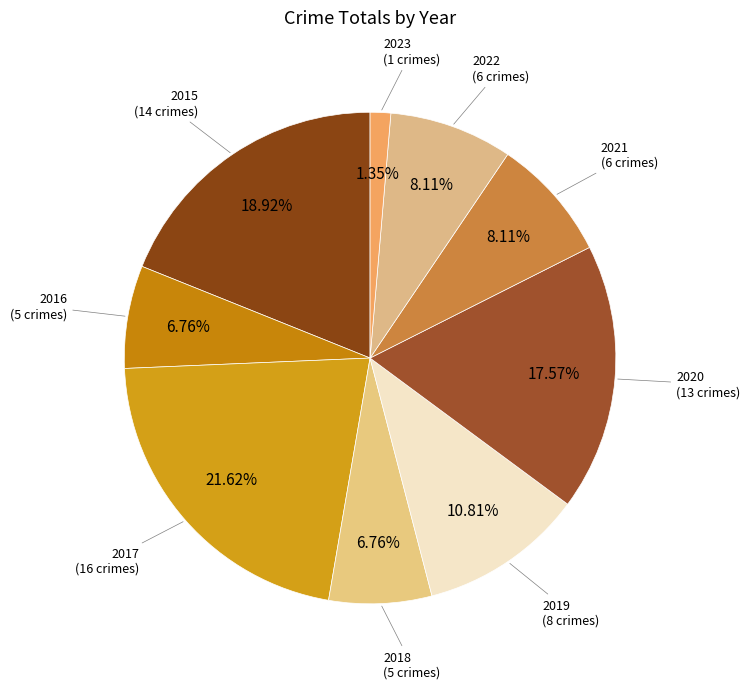

Is there any slice that represents more than half of the pie?

No